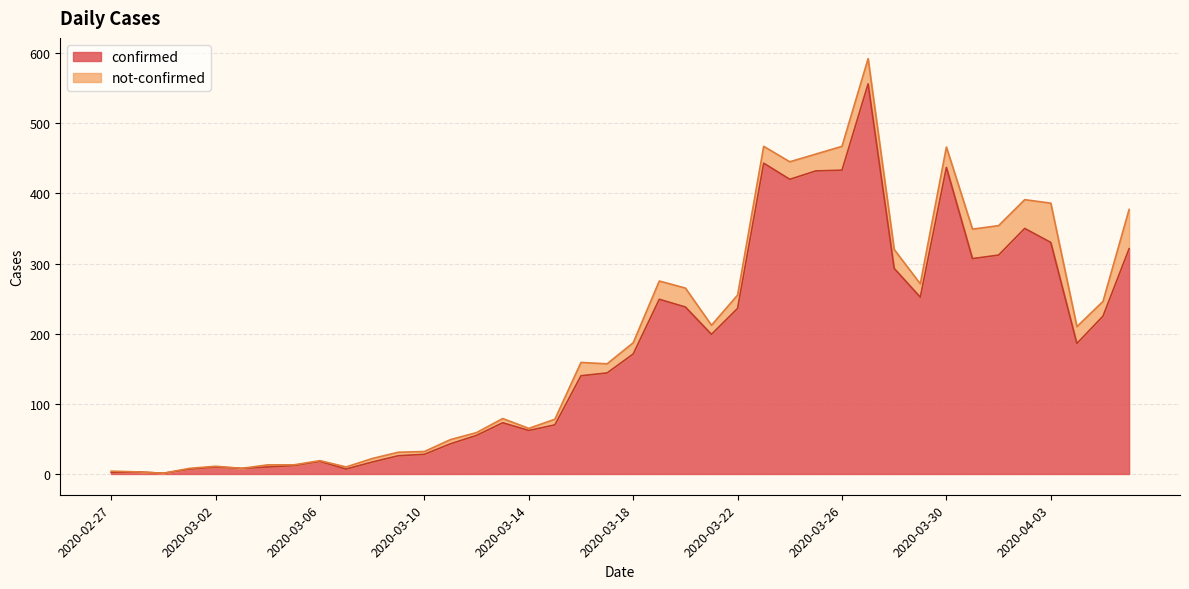

What is the change in value from 2020-03-01 to 2020-03-22?

+229